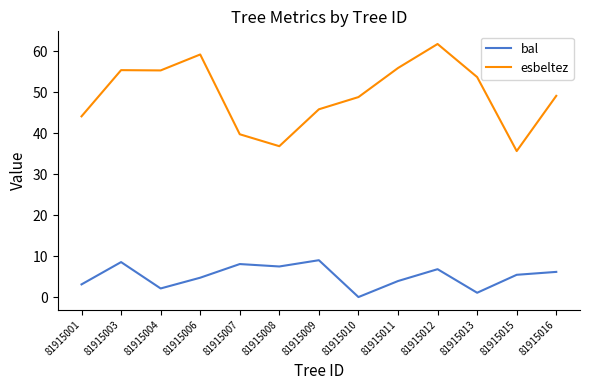

At which category does bal reach its first local valley?

81915004